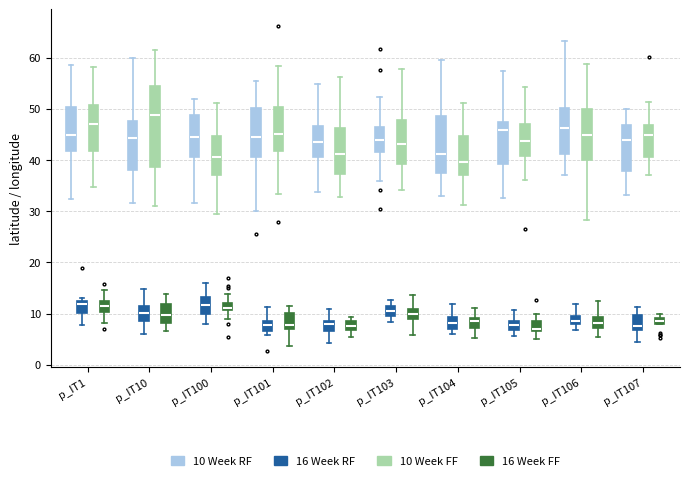

Which box has the highest median line?

p_IT10 (10 Week FF)